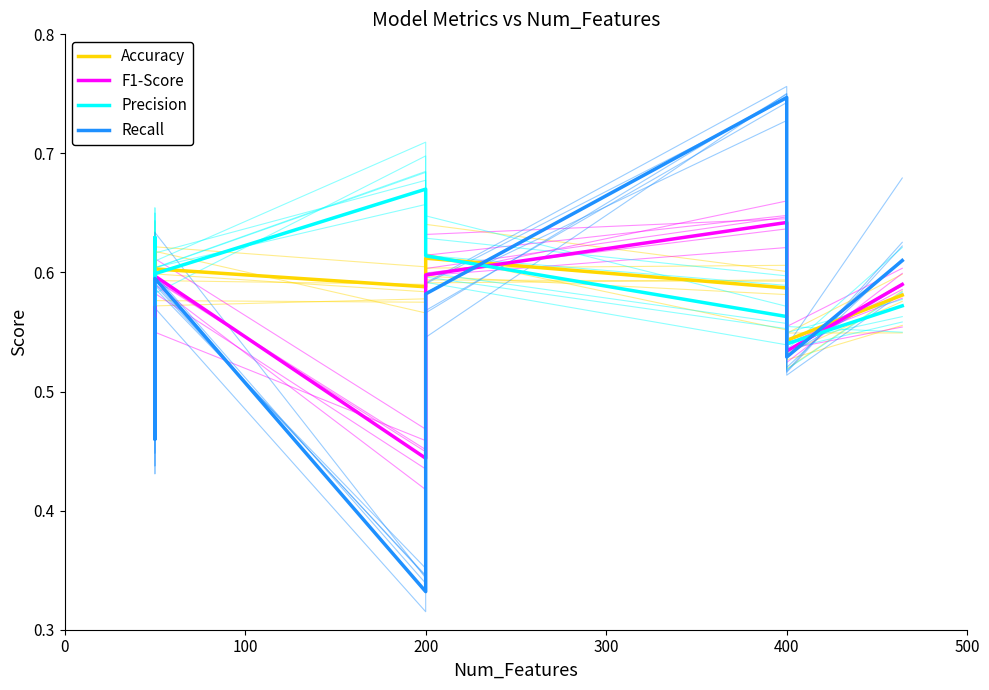

Reading left to right, list all the values displayed in this chart.

Accuracy: 0.6	0.6	0.6	0.6	0.6	0.6	0.6	0.6	0.5	0.6
F1-Score: 0.6	0.6	0.6	0.5	0.6	0.4	0.6	0.6	0.5	0.6
Precision: 0.6	0.6	0.6	0.6	0.6	0.7	0.6	0.6	0.5	0.6
Recall: 0.6	0.5	0.6	0.5	0.6	0.3	0.6	0.7	0.5	0.6